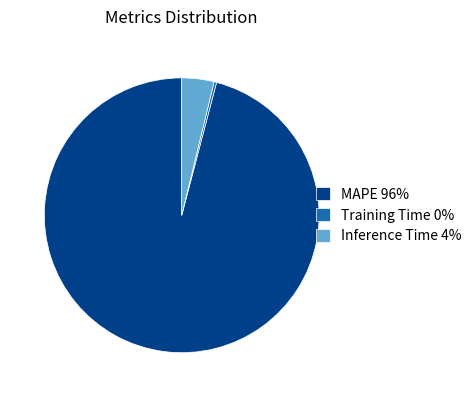

Is the sum of Training Time and MAPE greater than half?

Yes